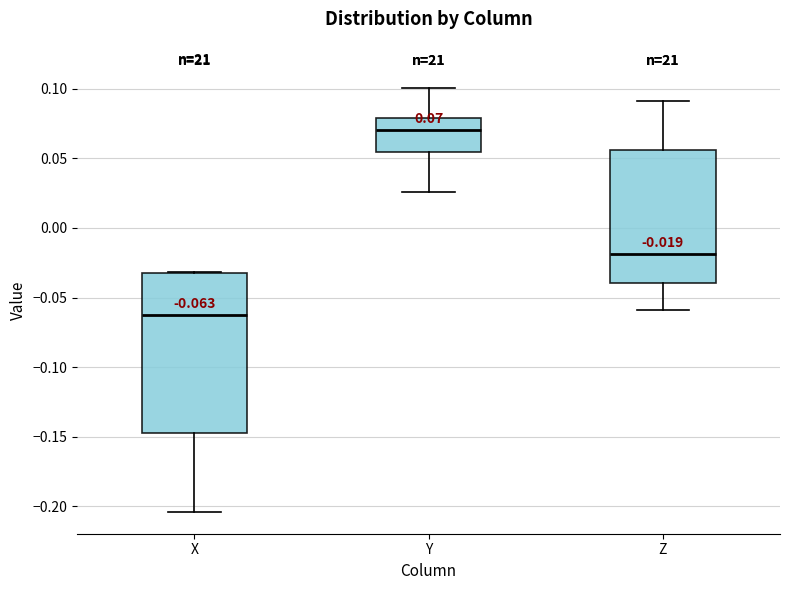

Comparing the boxes themselves (not the whiskers), which one is the tallest?

X